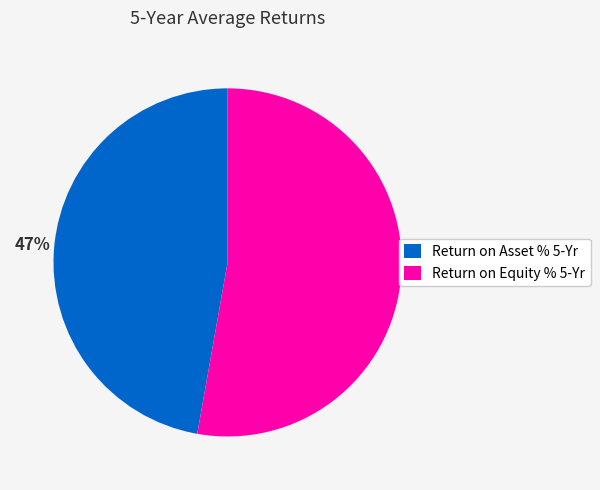

Is there a majority slice in this chart?

Yes